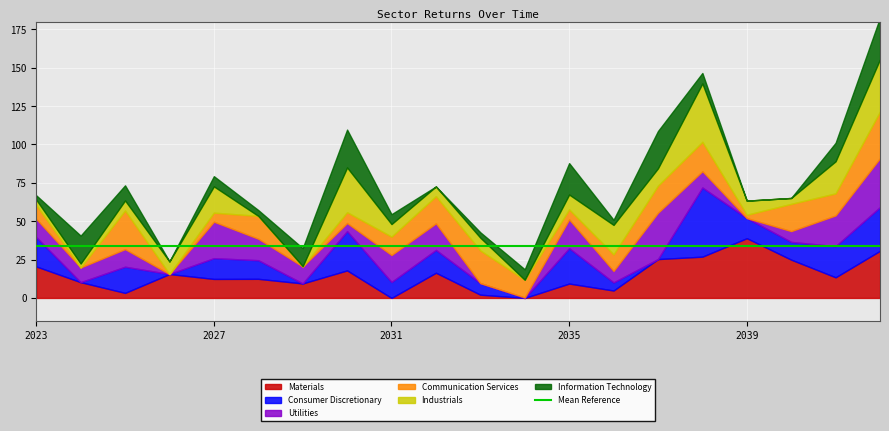

At how many categories does at least one series exceed 7?

20